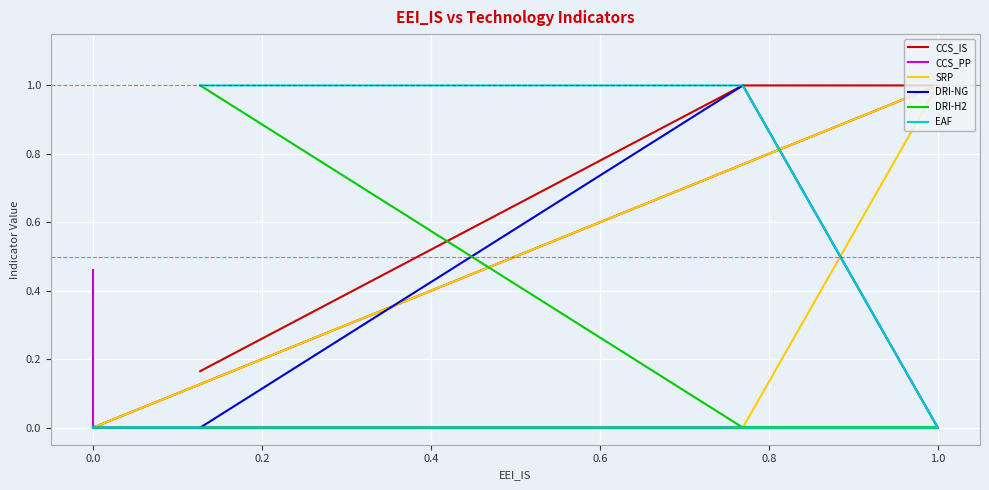

How many values in the EAF series exceed 0?

4